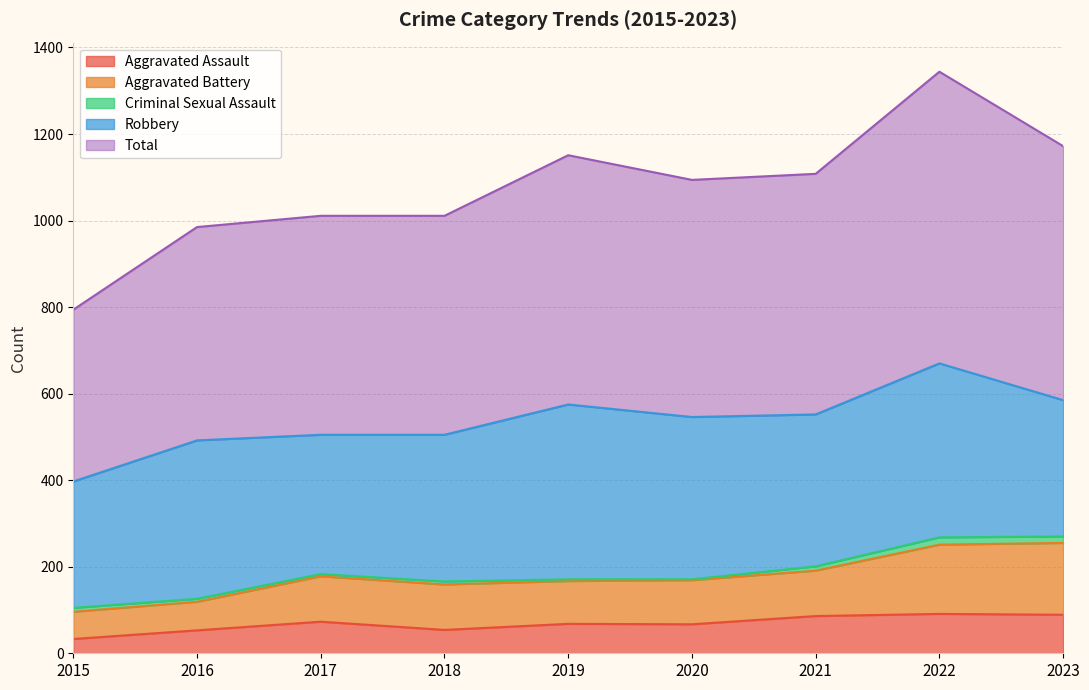

What is the lowest value of the Aggravated Assault series?

33